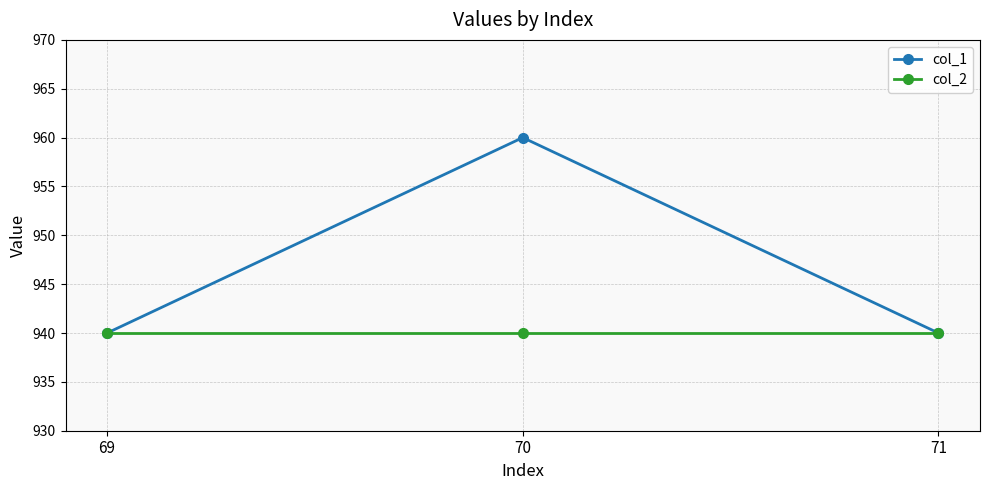

Which series has the widest spread of values?

col_1